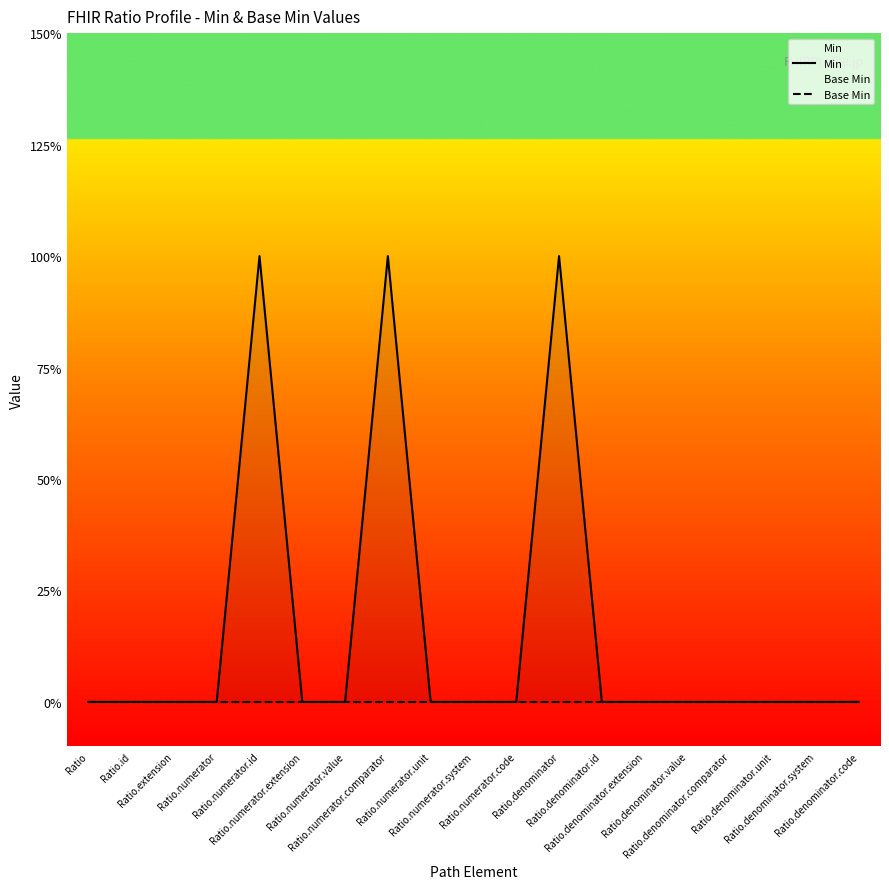

How many values in the Min series exceed 0?

3